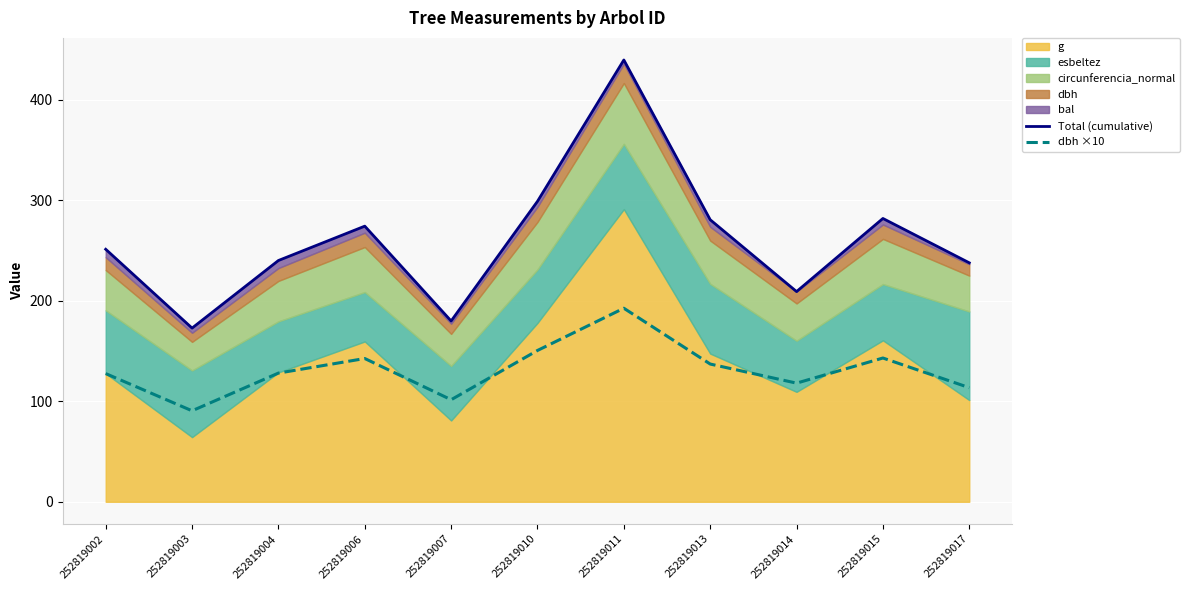

True or false: Total (cumulative) and dbh ×10 intersect in this chart.

False